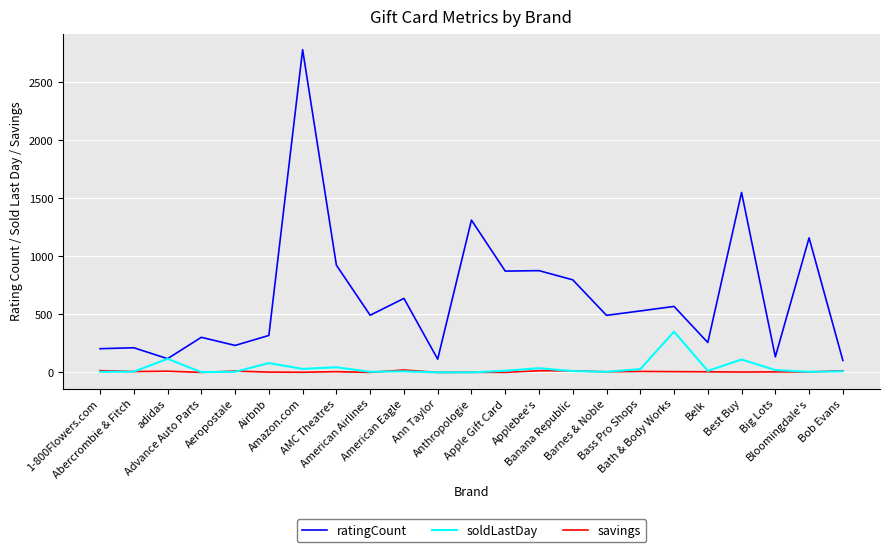

Is this an area chart (filled region under the line)?

No